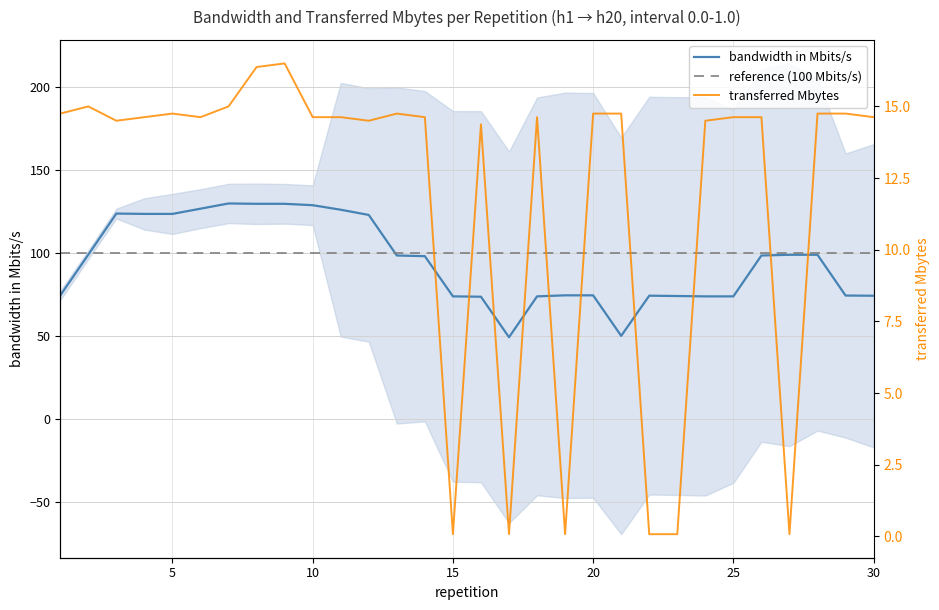

At which category does the data reach its first local peak?

2